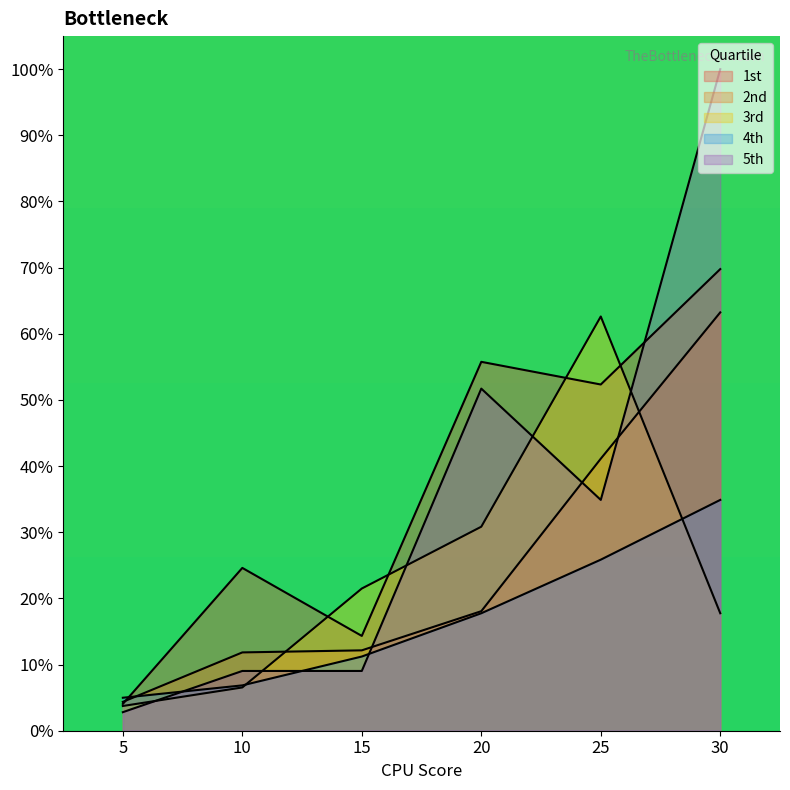

Reading left to right, transcribe all the data shown in this chart.

1st: 5=4.0	10=24.6	15=14.3	20=55.8	25=52.3	30=69.8
2nd: 5=4.4	10=11.8	15=12.1	20=18.1	25=41.1	30=63.2
3rd: 5=3.7	10=6.5	15=21.5	20=30.8	25=62.6	30=17.8
4th: 5=5.0	10=6.9	15=11.2	20=17.8	25=25.9	30=34.9
5th: 5=2.8	10=9.0	15=9.0	20=51.7	25=34.9	30=100.0